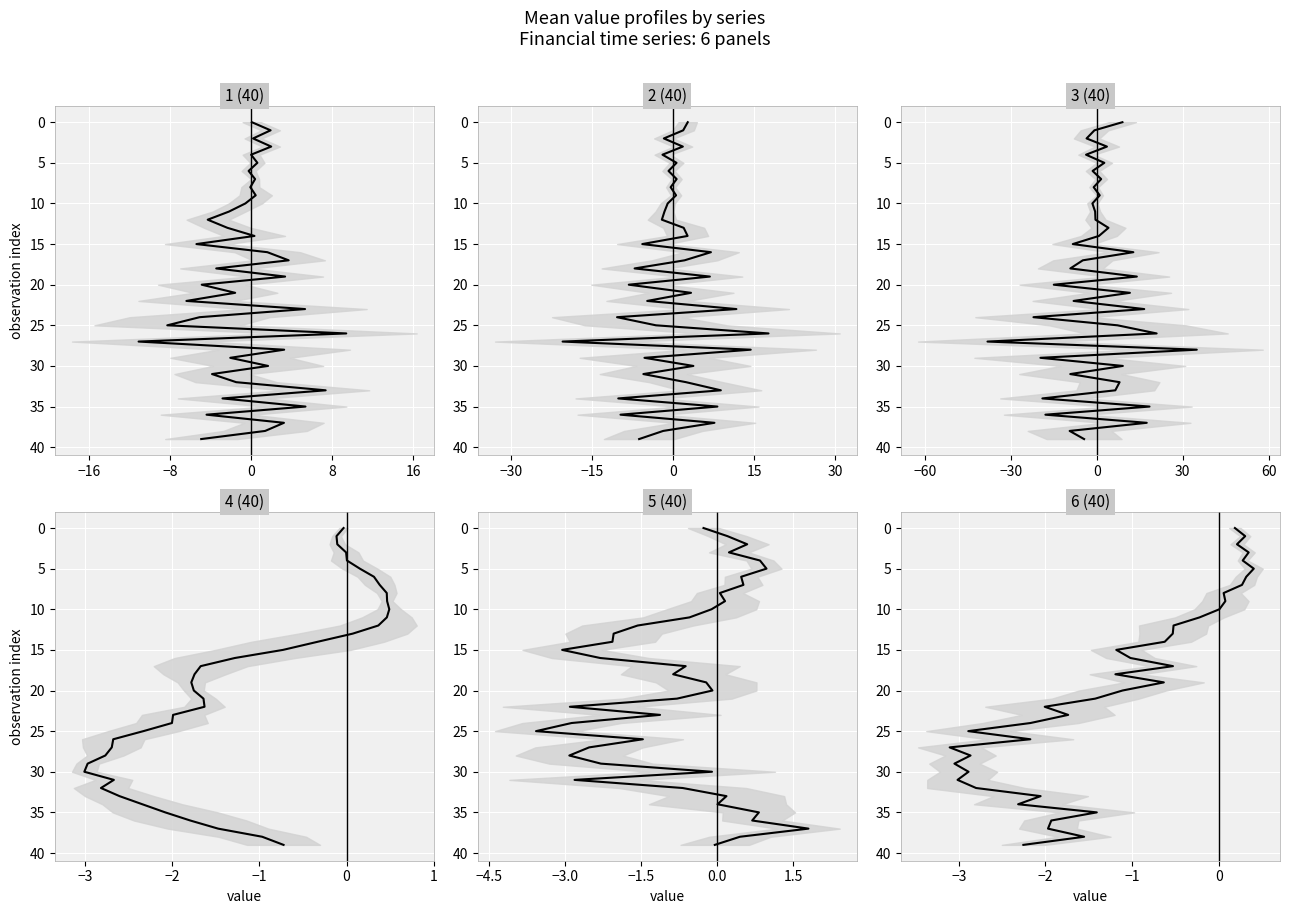

Reading left to right, extract all data points from this chart.

Returns: 0	1	2	3	4	5	6	7	8	9	10	11	12	13	14	15	16	17	18	19	20	21	22	23	24	25	26	27	28	29	30	31	32	33	34	35	36	37	38	39
ReturnVelocity: 0	1	2	3	4	5	6	7	8	9	10	11	12	13	14	15	16	17	18	19	20	21	22	23	24	25	26	27	28	29	30	31	32	33	34	35	36	37	38	39
ReturnAcceleration: 0	1	2	3	4	5	6	7	8	9	10	11	12	13	14	15	16	17	18	19	20	21	22	23	24	25	26	27	28	29	30	31	32	33	34	35	36	37	38	39
SmaDiffWeekMonth: 0	1	2	3	4	5	6	7	8	9	10	11	12	13	14	15	16	17	18	19	20	21	22	23	24	25	26	27	28	29	30	31	32	33	34	35	36	37	38	39
WeekMomentum: 0	1	2	3	4	5	6	7	8	9	10	11	12	13	14	15	16	17	18	19	20	21	22	23	24	25	26	27	28	29	30	31	32	33	34	35	36	37	38	39
MonthMomentum: 0	1	2	3	4	5	6	7	8	9	10	11	12	13	14	15	16	17	18	19	20	21	22	23	24	25	26	27	28	29	30	31	32	33	34	35	36	37	38	39